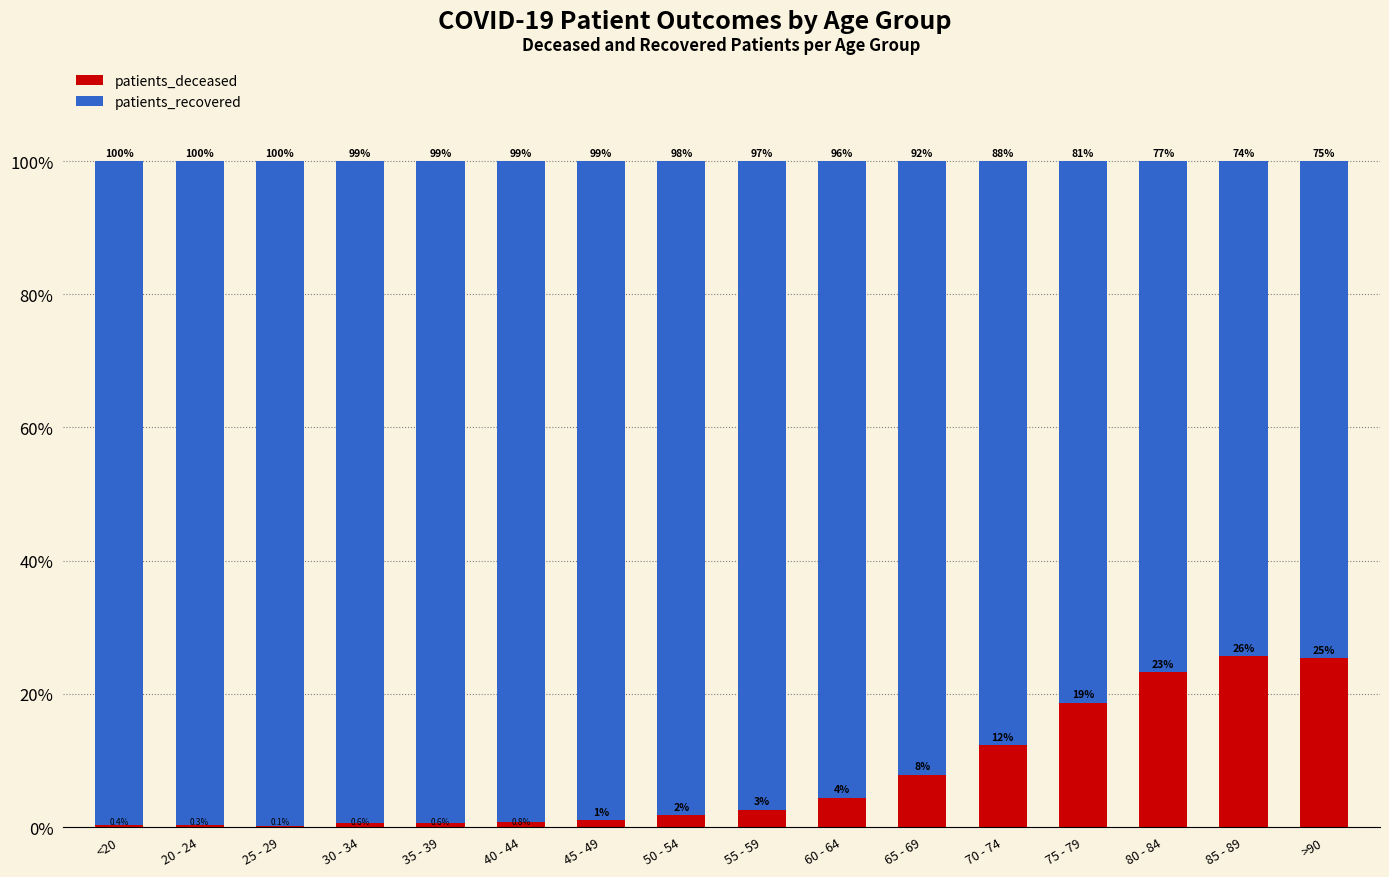

What is the total value across all series at 70 - 74?

100.0